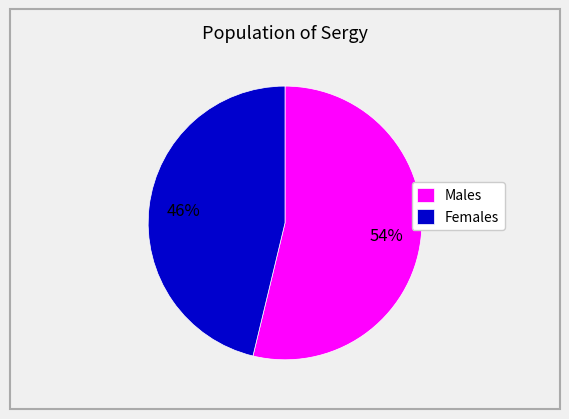

How many slices are in this pie chart?

2